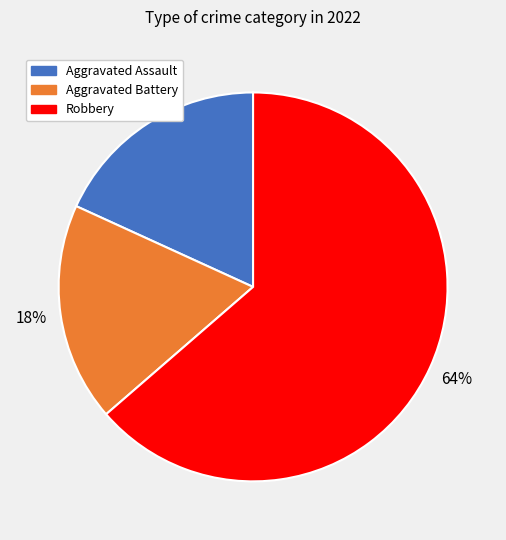

To the nearest percent, what is the average slice percentage?

33%